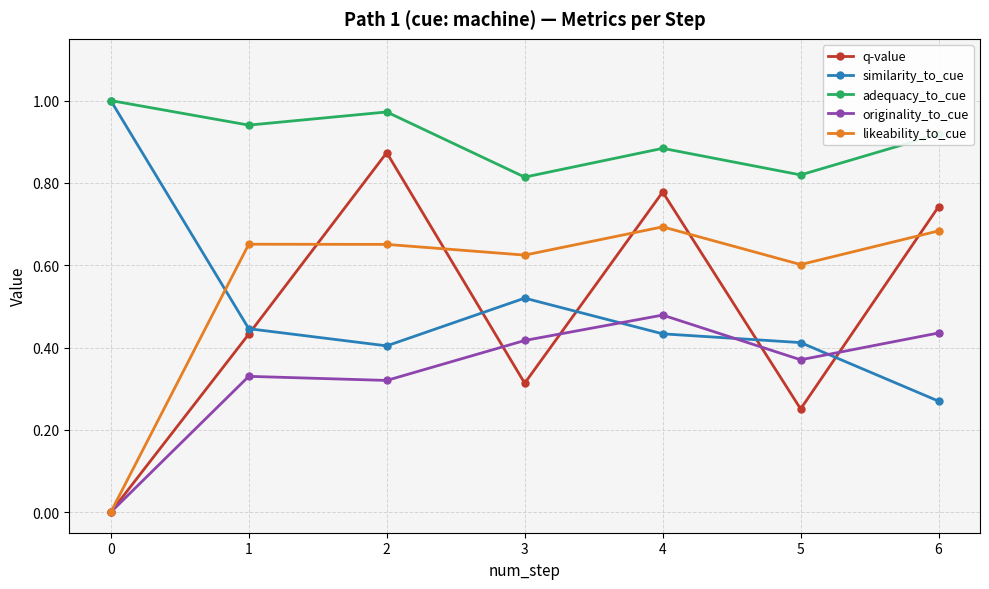

How many data points does each series have?

7